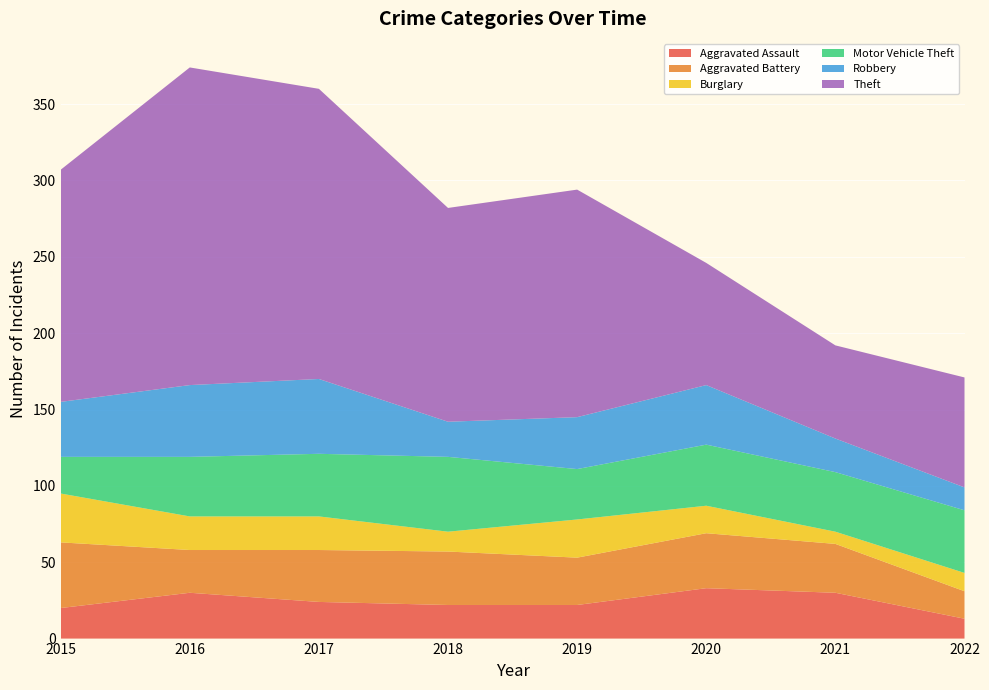

Reading right to left, extract all data points from this chart.

Aggravated Assault: 2022=13	2021=30	2020=33	2019=22	2018=22	2017=24	2016=30	2015=20
Aggravated Battery: 2022=18	2021=32	2020=36	2019=31	2018=35	2017=34	2016=28	2015=43
Burglary: 2022=12	2021=8	2020=18	2019=25	2018=13	2017=22	2016=22	2015=32
Motor Vehicle Theft: 2022=41	2021=39	2020=40	2019=33	2018=49	2017=41	2016=39	2015=24
Robbery: 2022=15	2021=22	2020=39	2019=34	2018=23	2017=49	2016=47	2015=36
Theft: 2022=72	2021=61	2020=80	2019=149	2018=140	2017=190	2016=208	2015=152